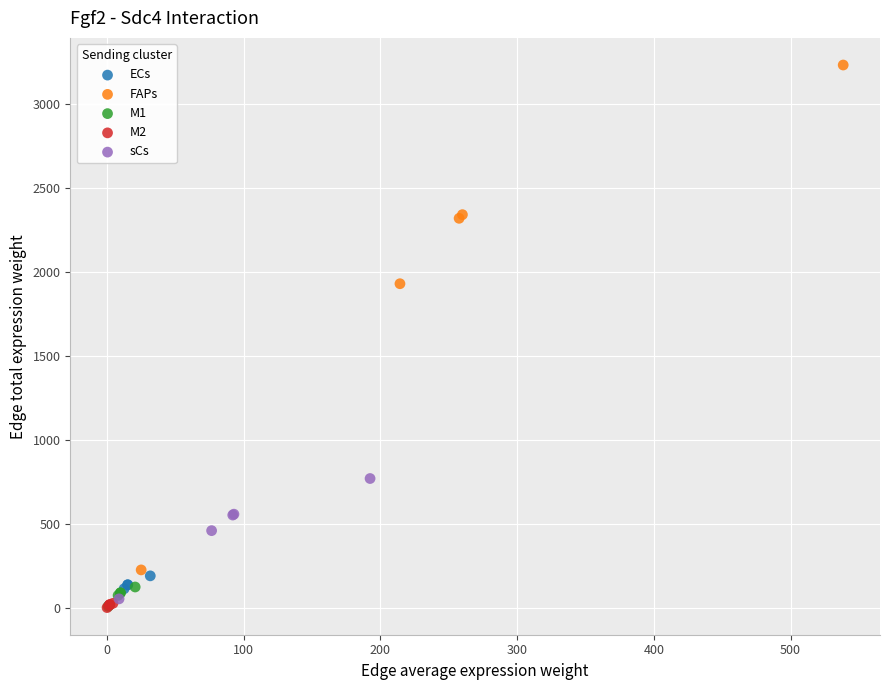

What are all the series names shown in the legend?

ECs, FAPs, M1, M2, sCs